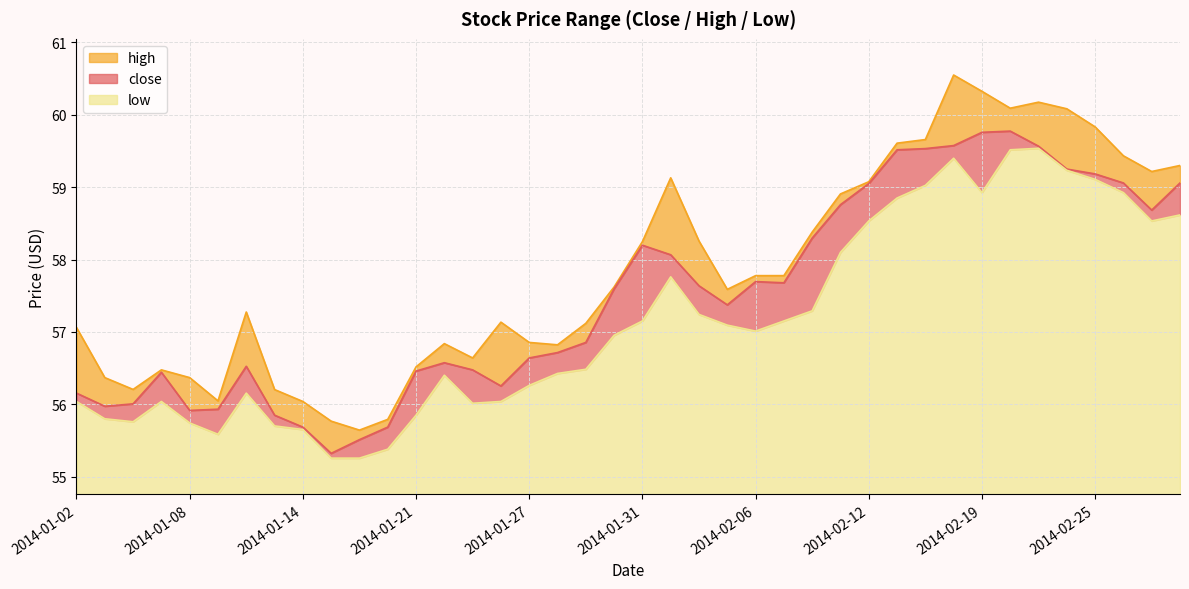

What is the average value of the close series?

57.5